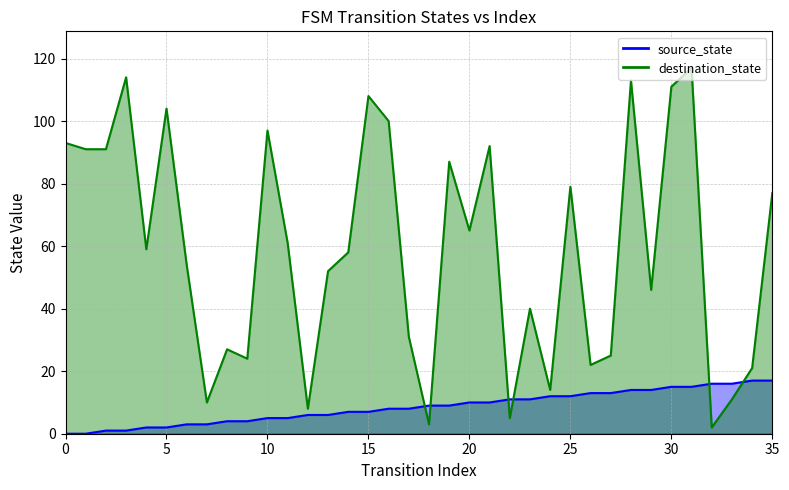

How many lines are shown in the chart?

2